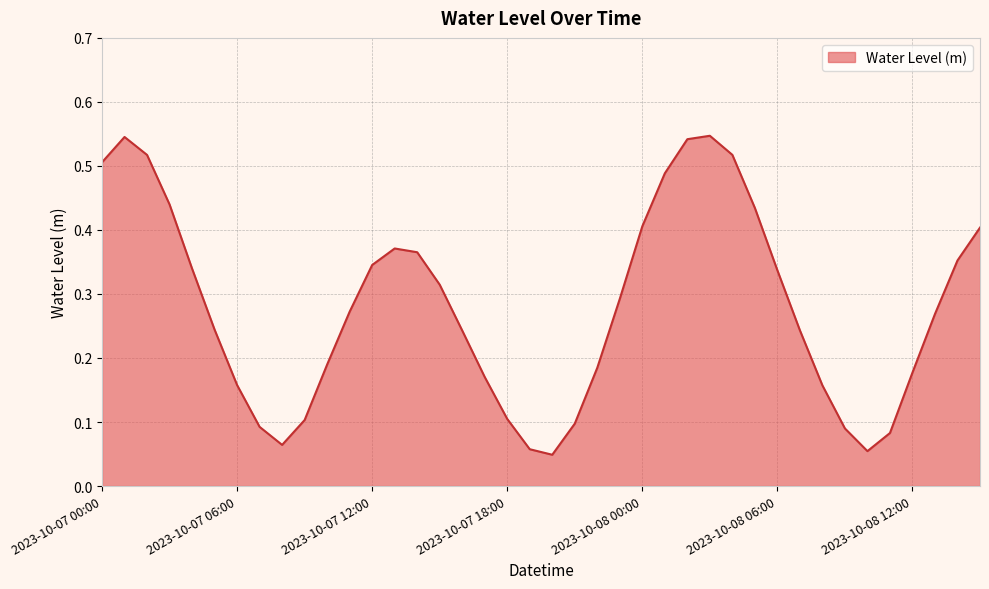

Does the chart display data point markers on the line(s)?

No